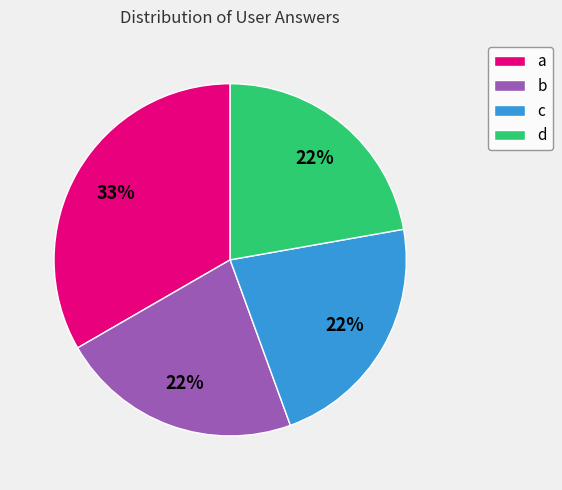

Approximately how many times larger is the value at a compared to c?

1.5